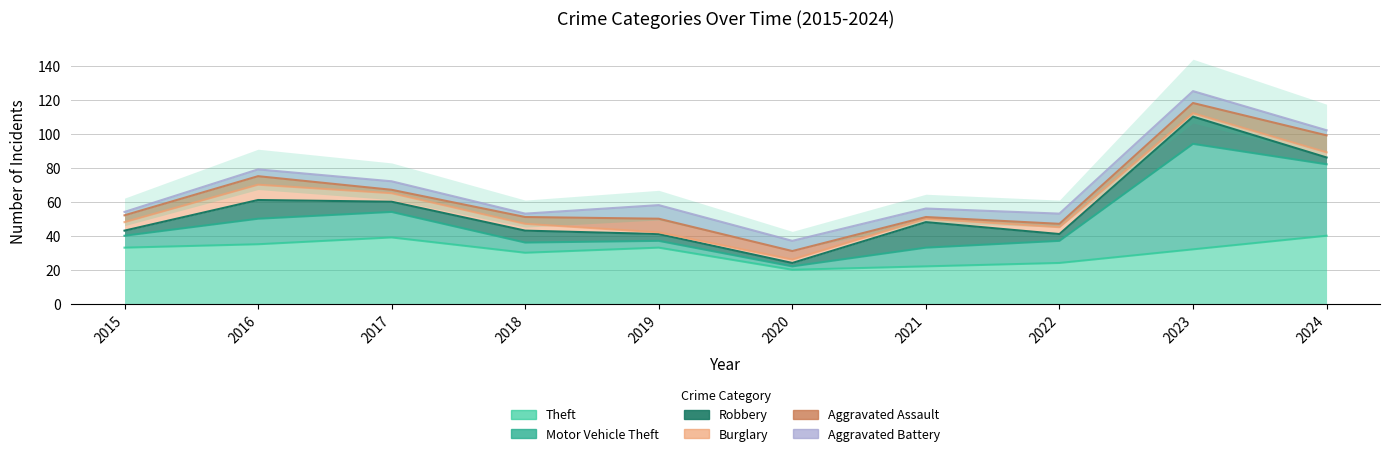

True or false: Robbery has a value of 4 at 2017.

False